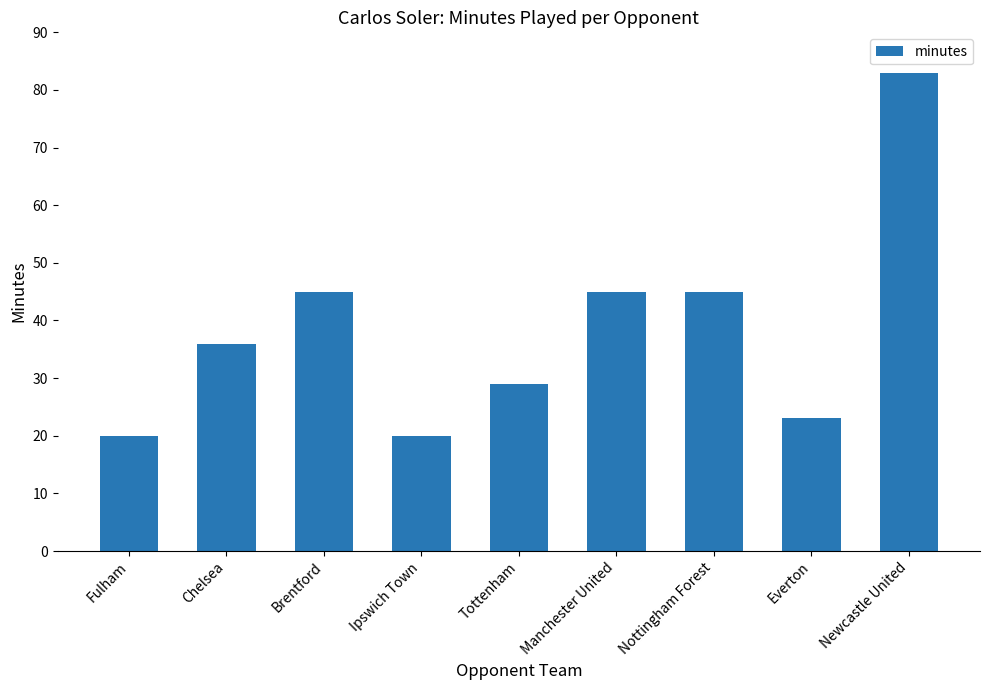

Which has a higher value, Manchester United or Newcastle United?

Newcastle United